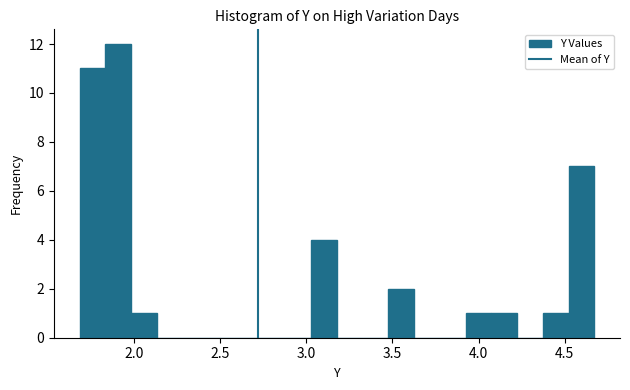

Around what value on the x-axis is the tallest bar? Give the approximate position of its centre, as read against the axis.

1.90